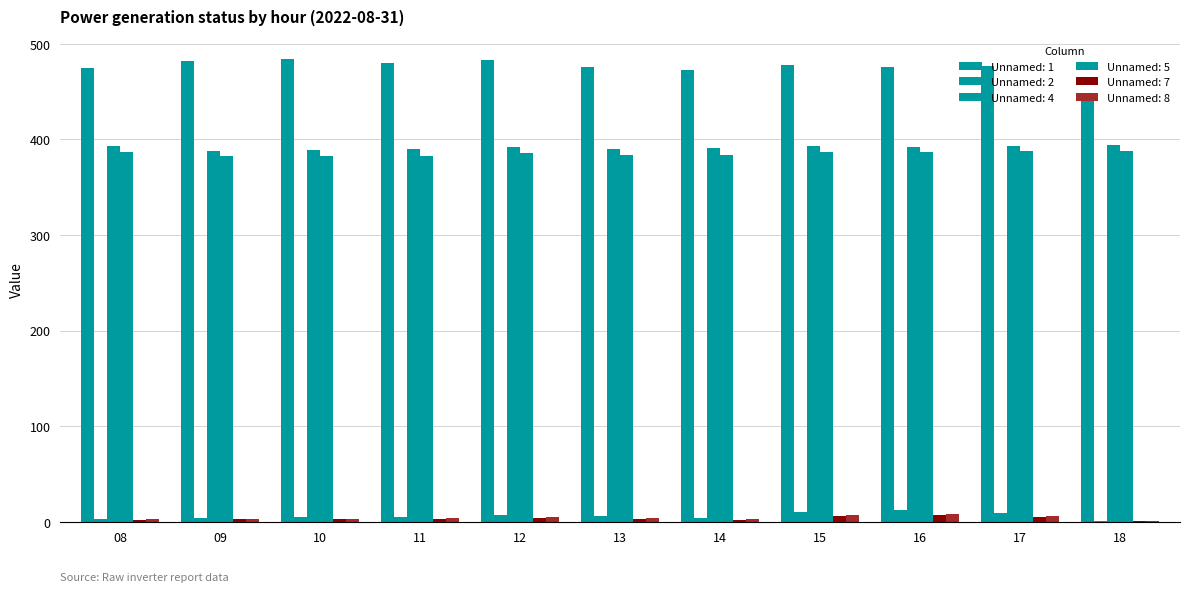

The value of Unnamed: 7 at 15 is 6.3. True or false?

True